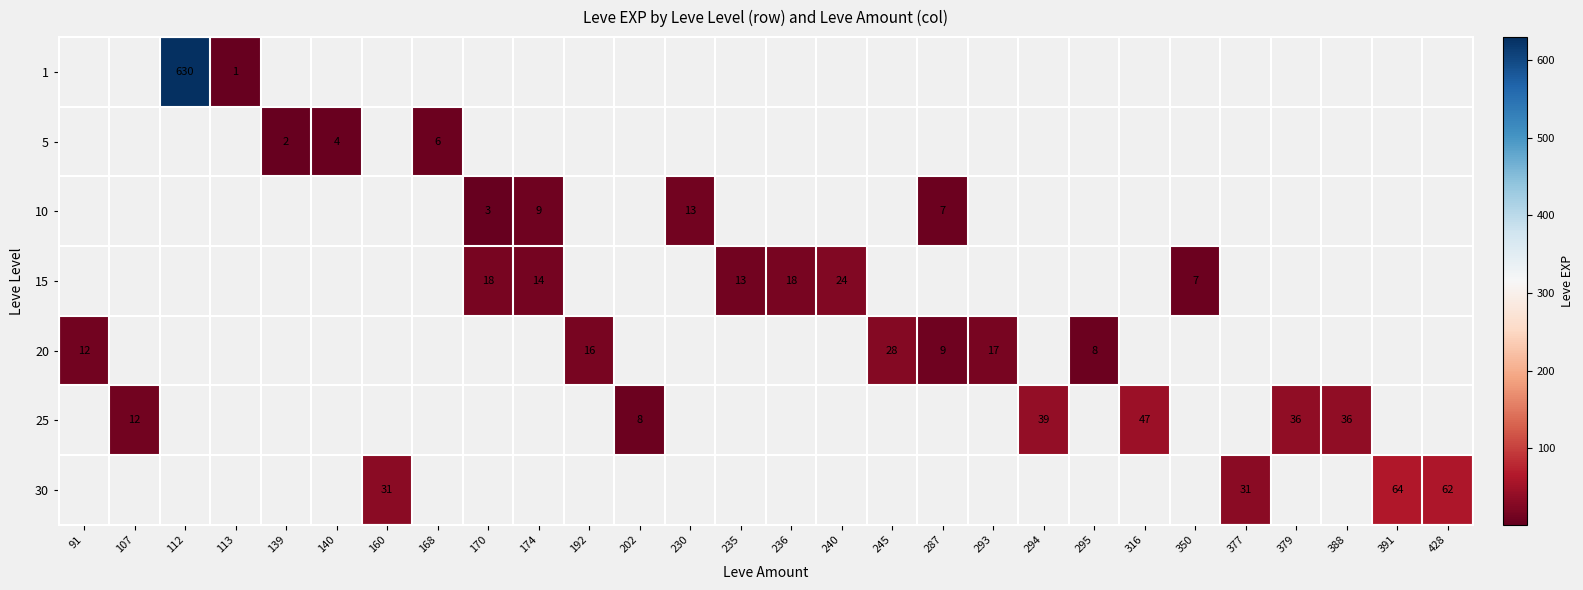

The value of 15 at 235 is 13. True or false?

True